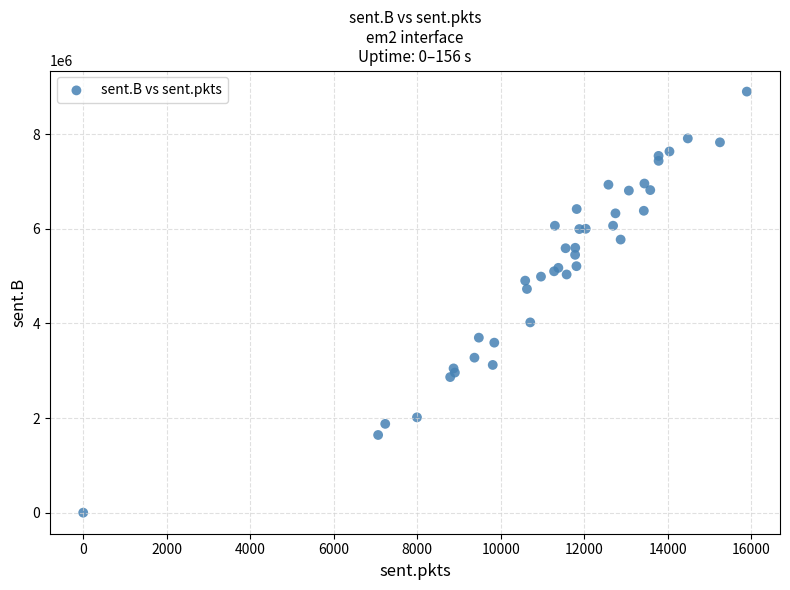

What Y value in the scatter plot is closest to 4451098?

4729257